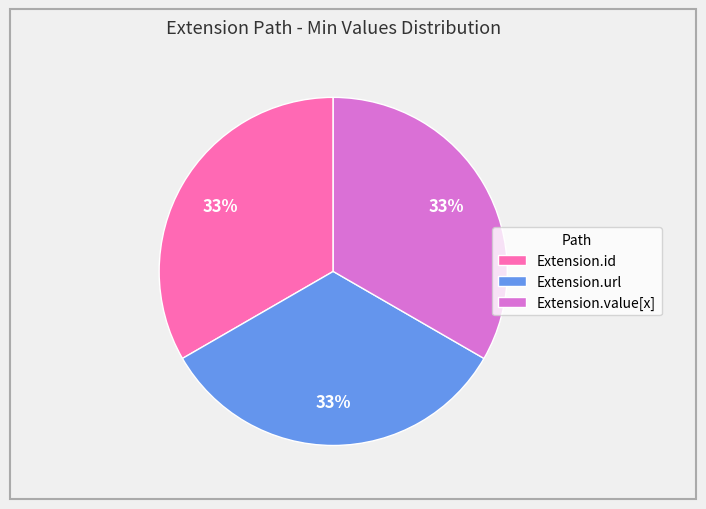

How many segments does this pie chart have?

3